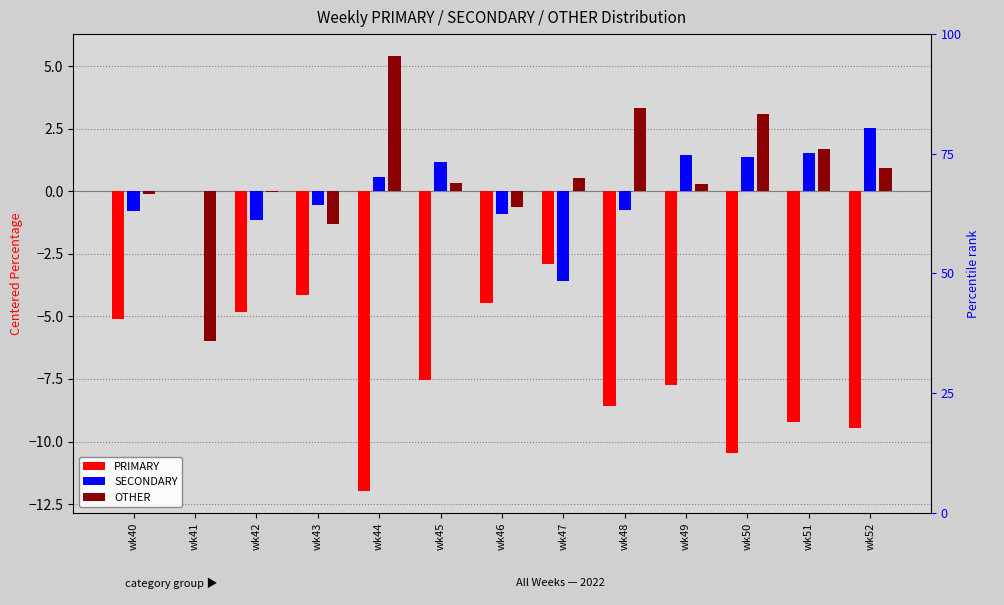

Is the value of PRIMARY at wk40 greater than the value of SECONDARY at wk40?

No